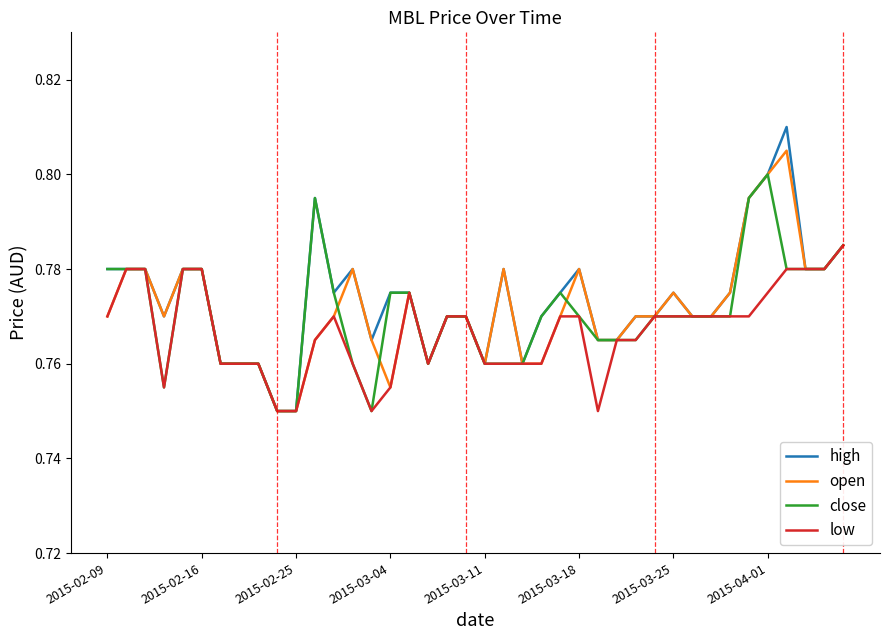

Rank the series by their maximum value, from lowest to highest.

low, close, open, high